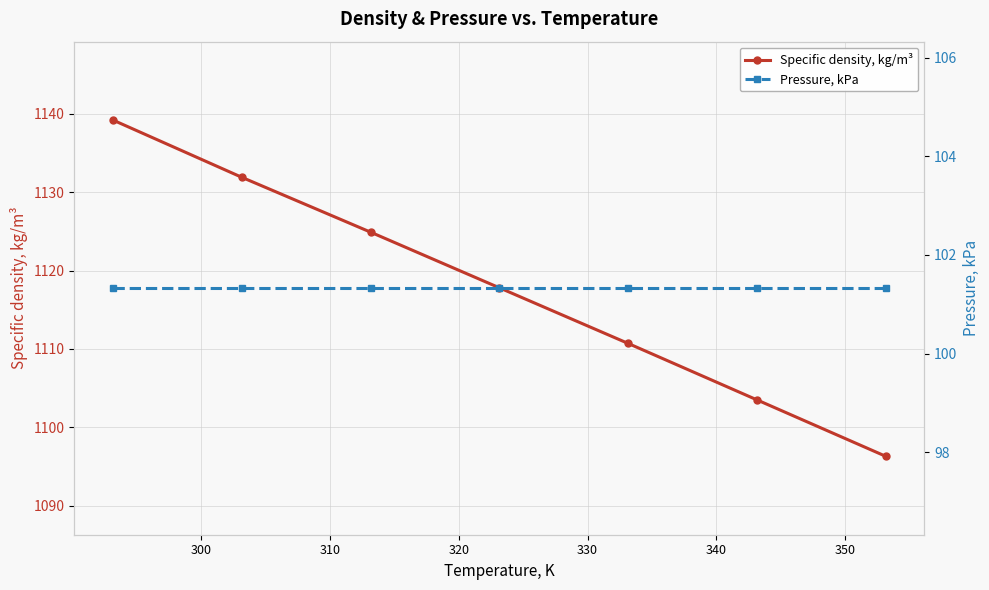

Which series has the largest total across all categories?

Specific density, kg/m³